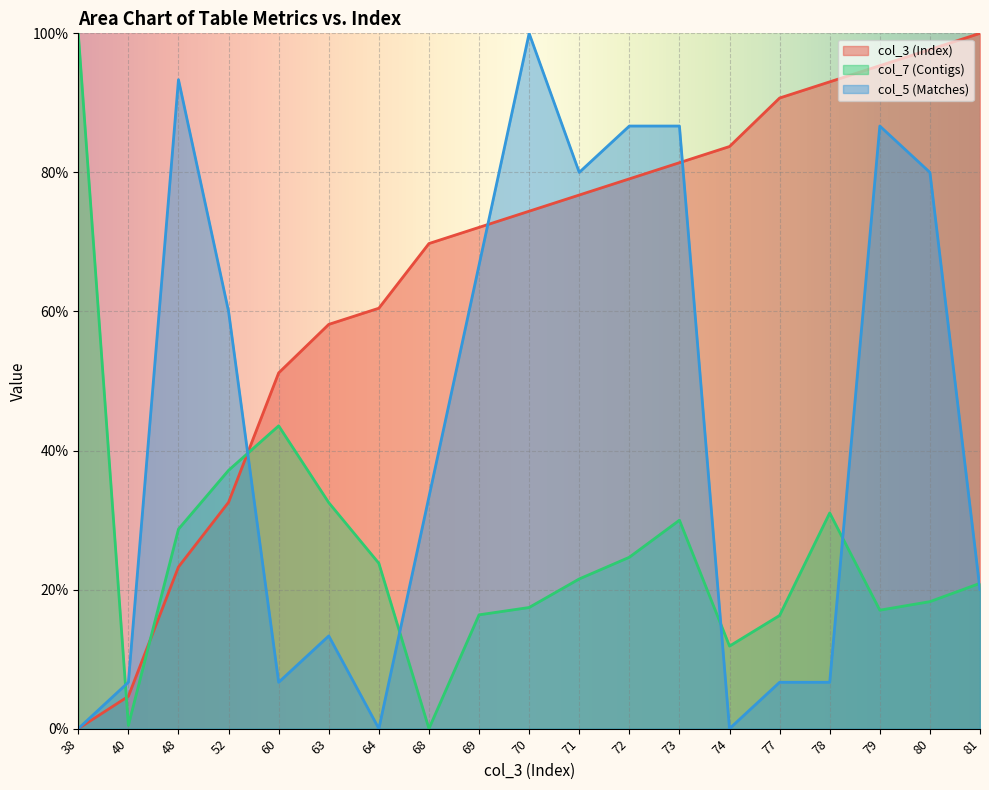

What is the value of the col_5 (Matches) point at the 9th from the left?

66.7